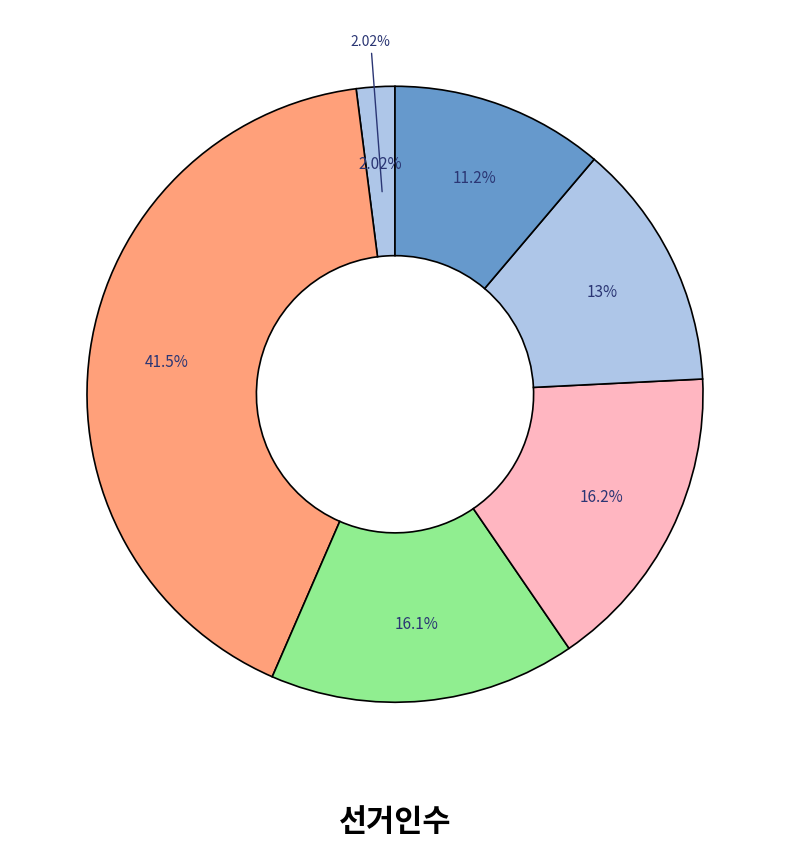

Do 신녕면 and 거소투표 together represent more than half of the pie?

No